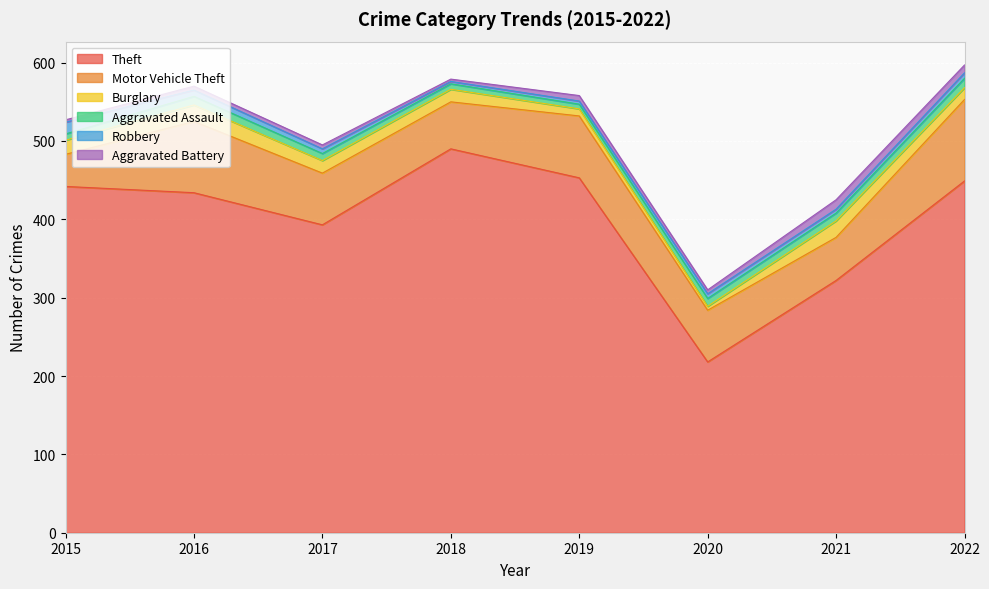

True or false: Aggravated Battery and Theft intersect in this chart.

False